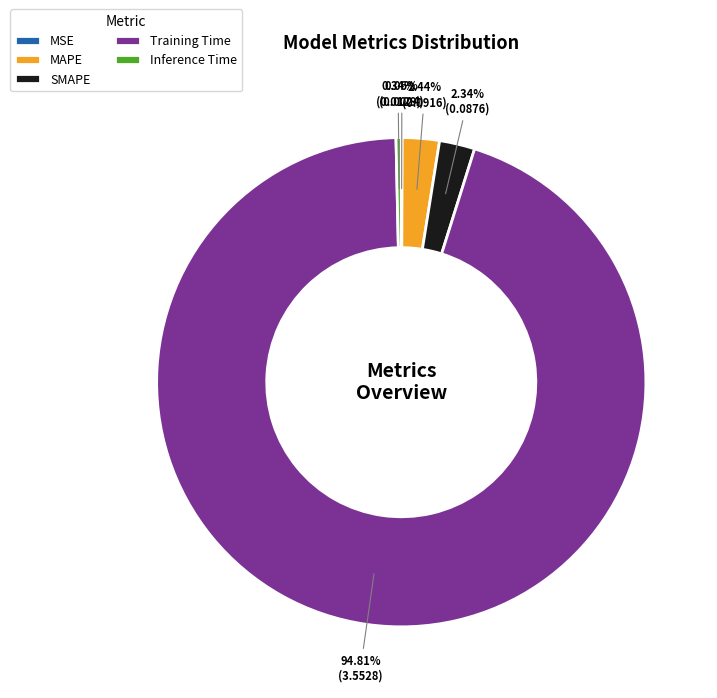

Is the sum of Training Time and SMAPE greater than half?

Yes